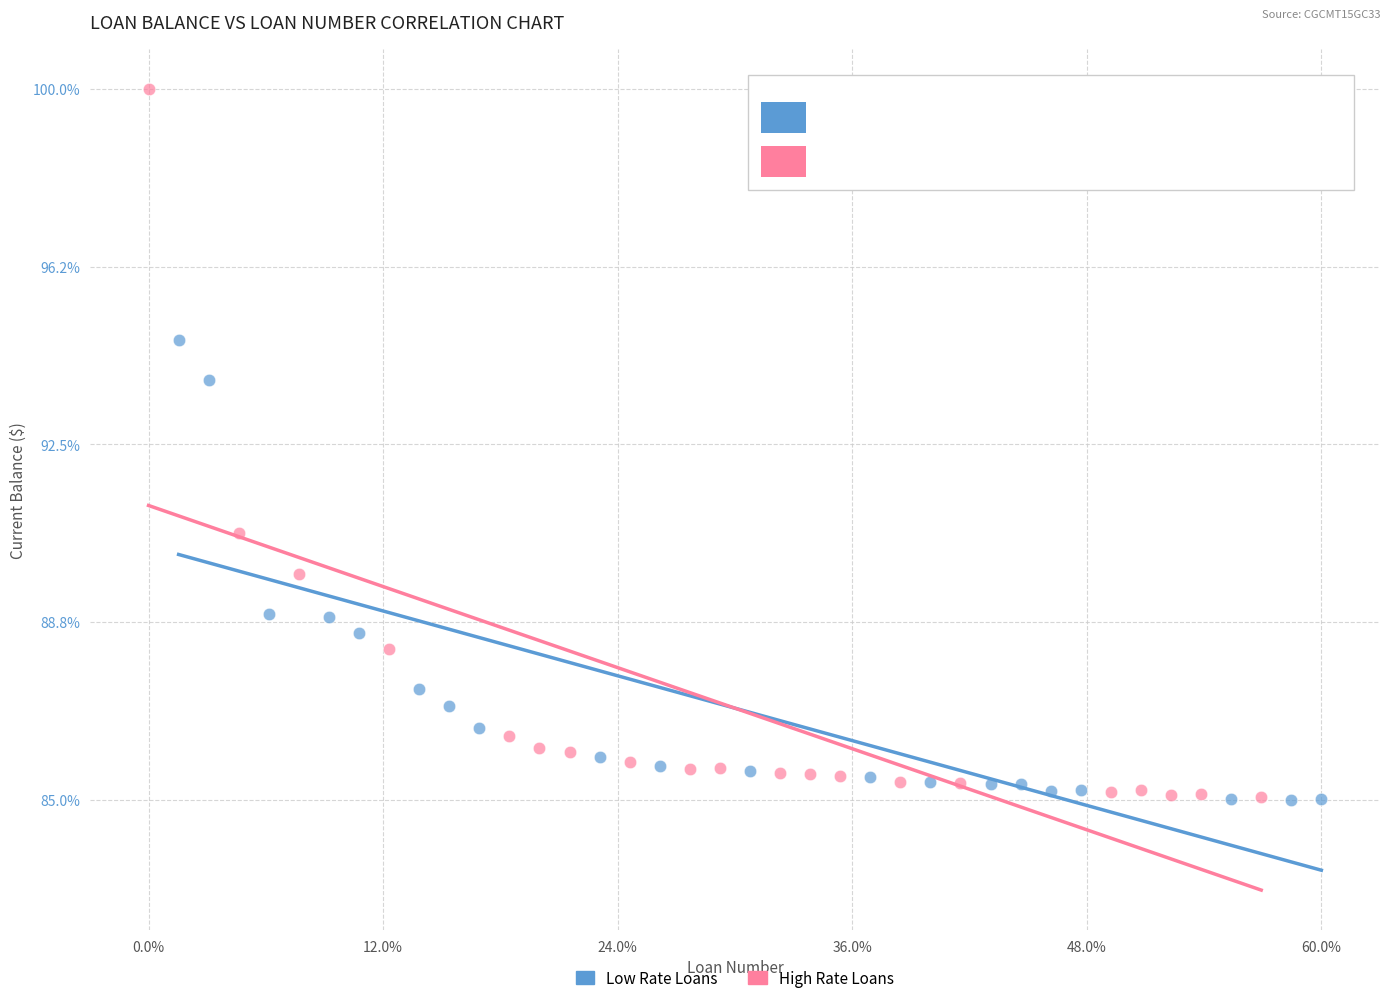

What are all the series names shown in the legend?

Low Rate Loans, High Rate Loans